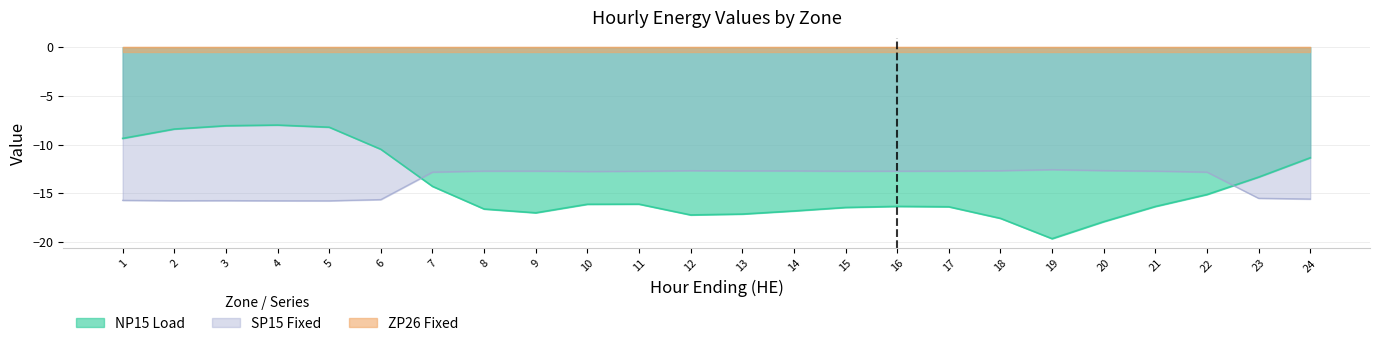

True or false: SP15 Fixed has a value of -12.7 at 18.

True